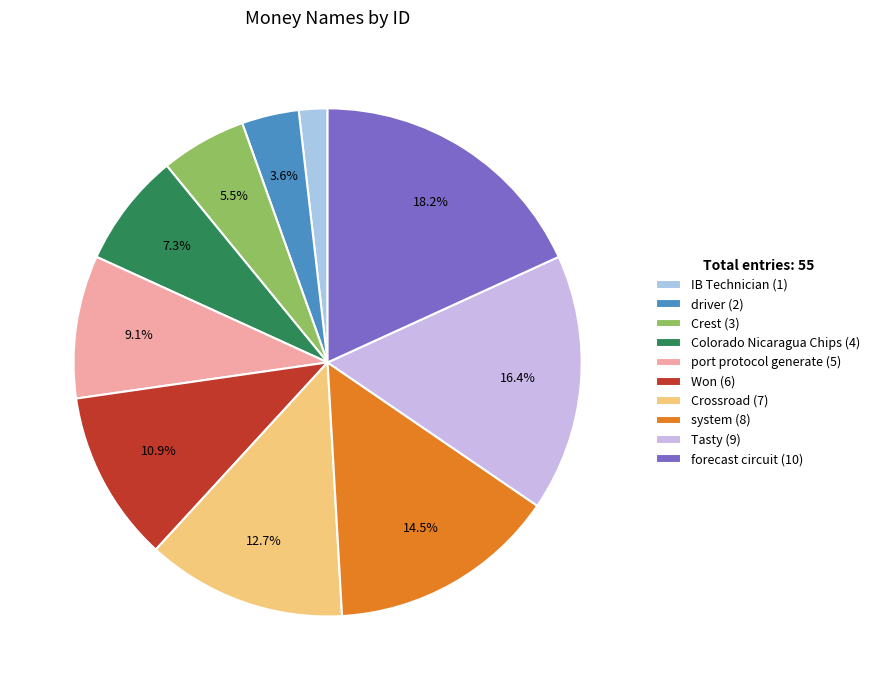

How many slices are in this pie chart?

10